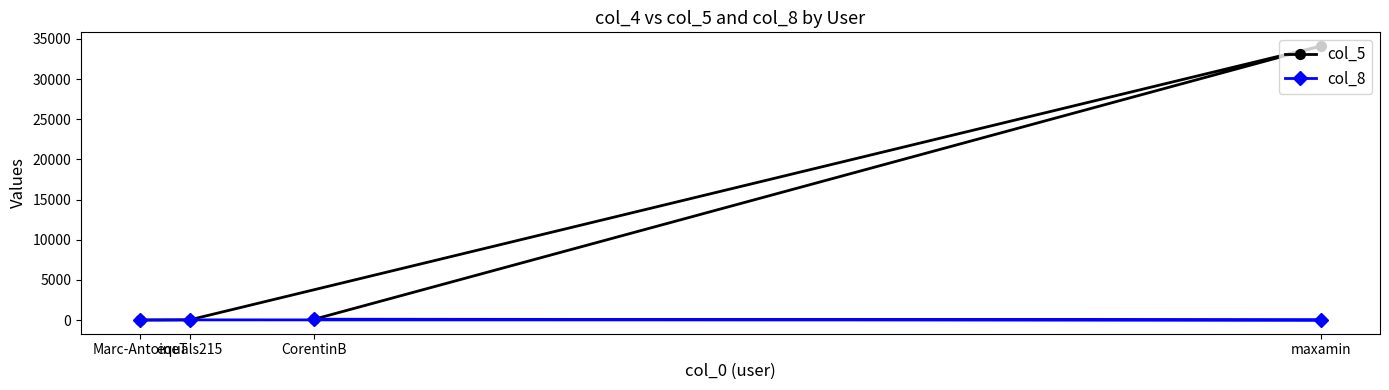

What is the sum of all col_5 values?

34223